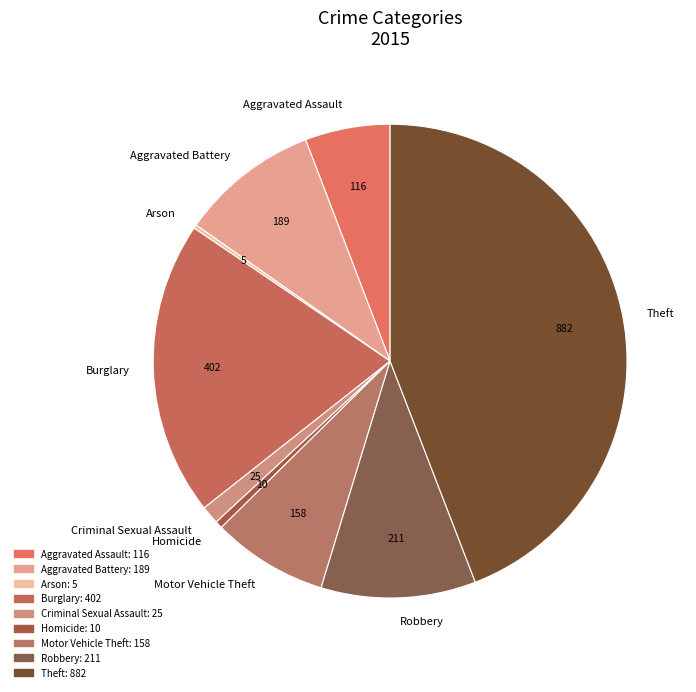

Does Homicide account for over 50% of the chart?

No